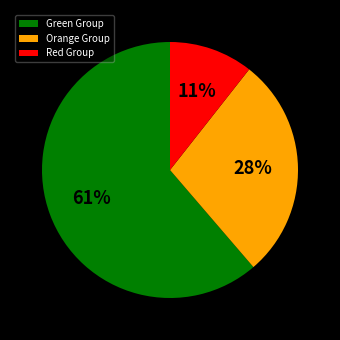

True or false: Green Group accounts for 71% of the total.

False